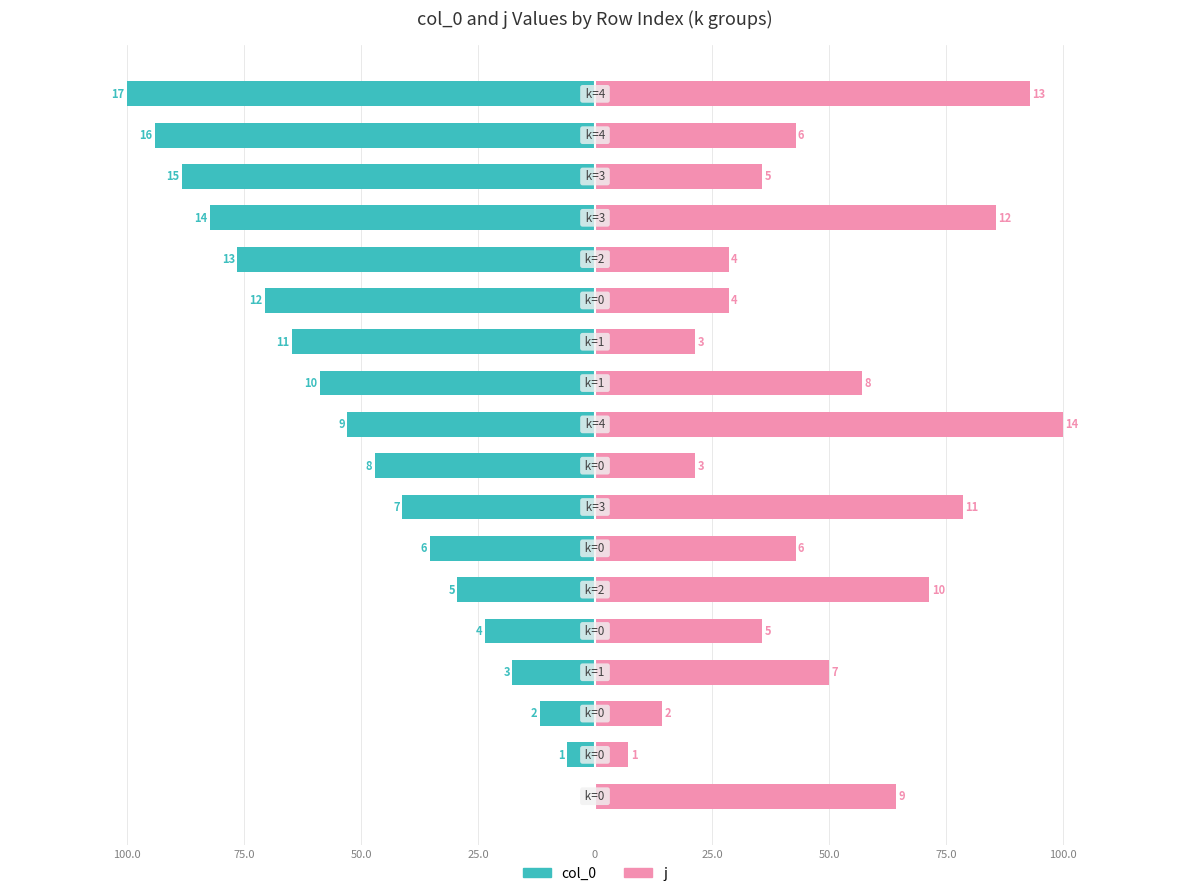

Reading left to right, list all the values displayed in this chart.

col_0: 0.0	-5.9	-11.8	-17.6	-23.5	-29.4	-35.3	-41.2	-47.1	-52.9	-58.8	-64.7	-70.6	-76.5	-82.4	-88.2	-94.1	-100.0
j: 64.3	7.1	14.3	50.0	35.7	71.4	42.9	78.6	21.4	100.0	57.1	21.4	28.6	28.6	85.7	35.7	42.9	92.9